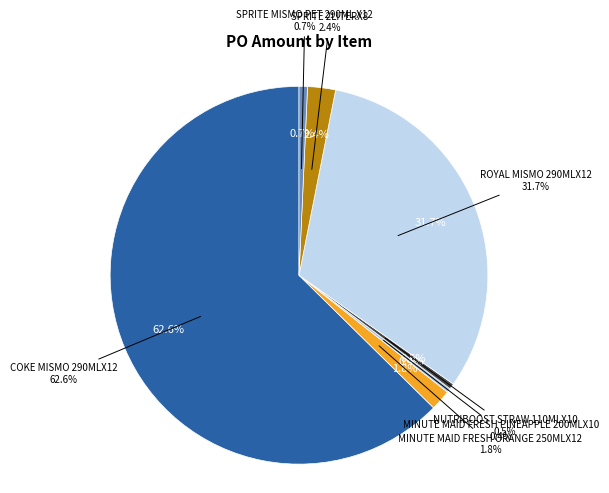

To the nearest percent, what is the difference between the ROYAL MISMO 290MLX12 and MINUTE MAID FRESH PINEAPPLE 200MLX10 slice percentages?

31%